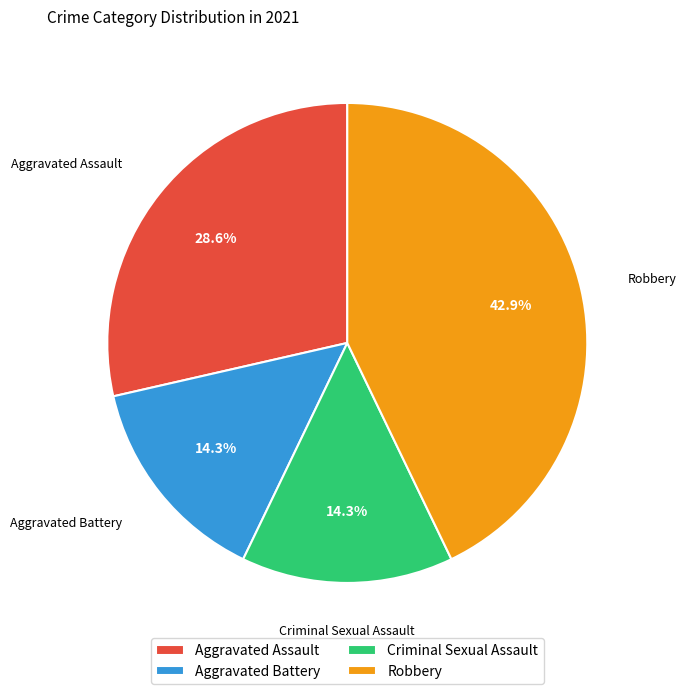

Count the number of slices in the pie.

4